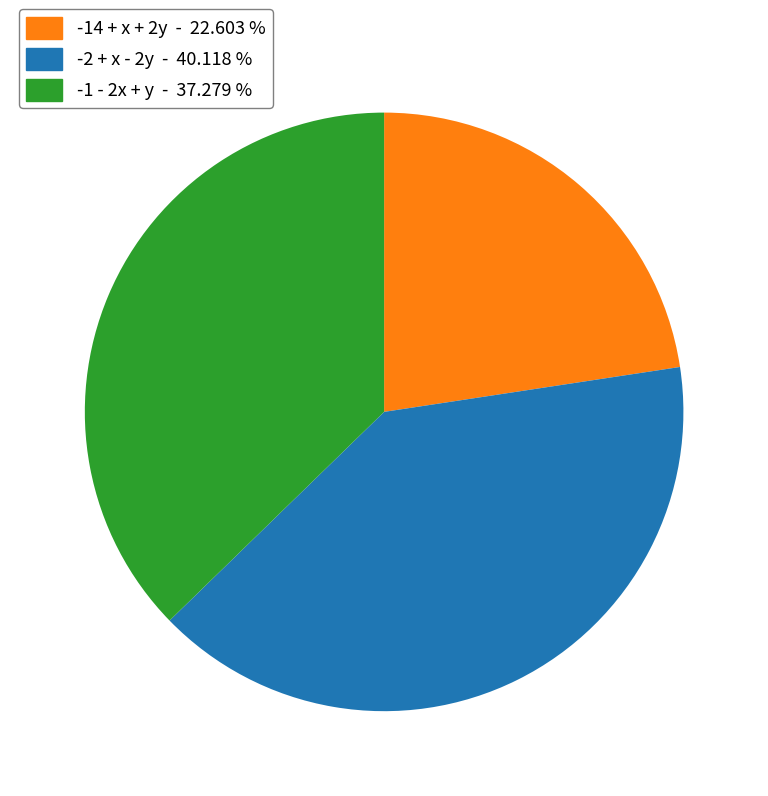

Is the sum of -14 + x + 2y and -2 + x - 2y greater than half?

Yes